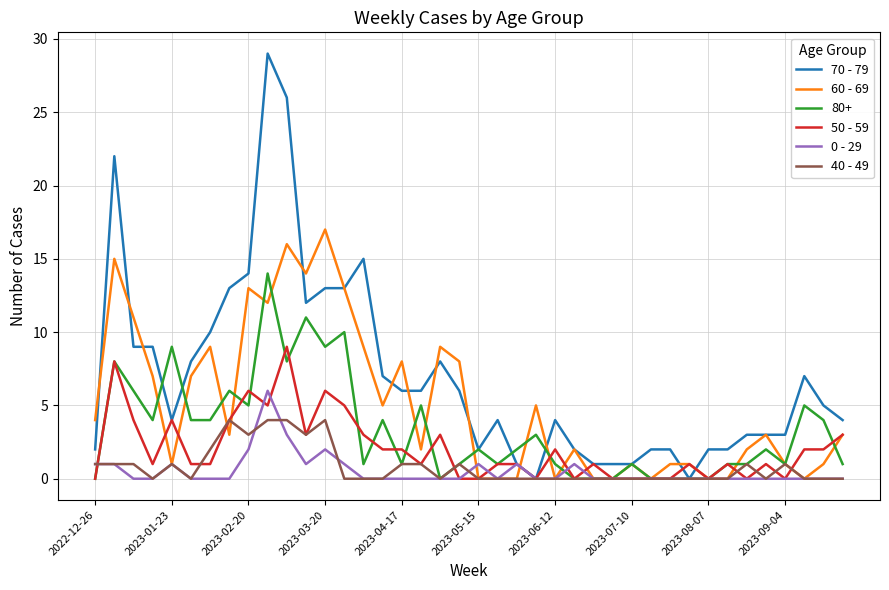

Which series has the widest spread of values?

70 - 79